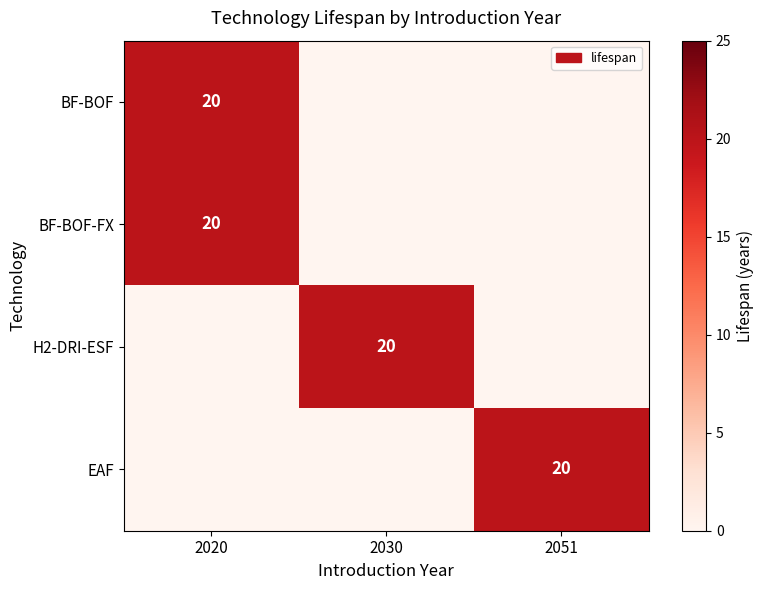

The H2-DRI-ESF series shows 31 at 2030. True or false?

False